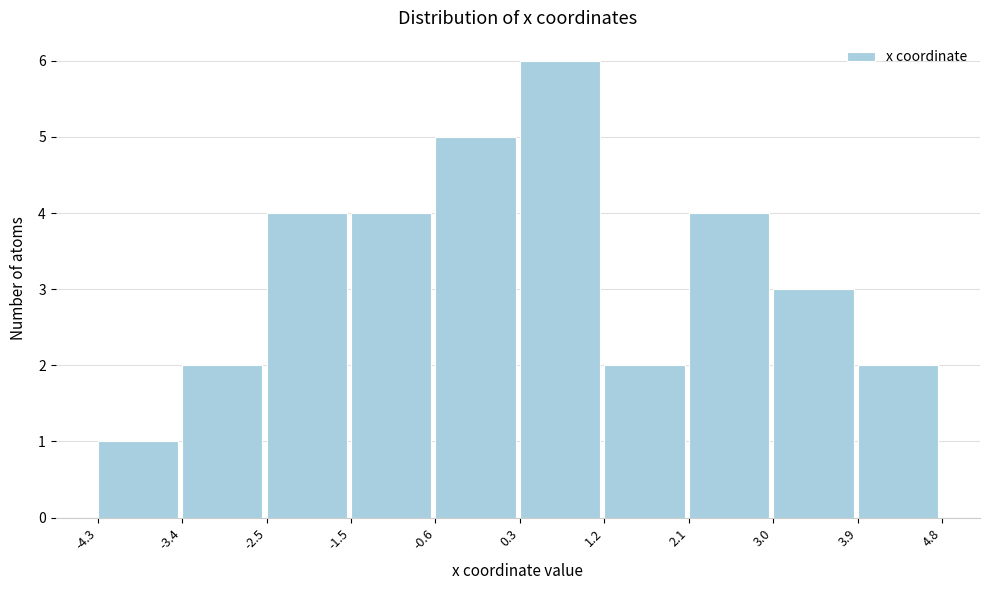

Which range on the x-axis has the tallest bar?

0.3 to 1.2